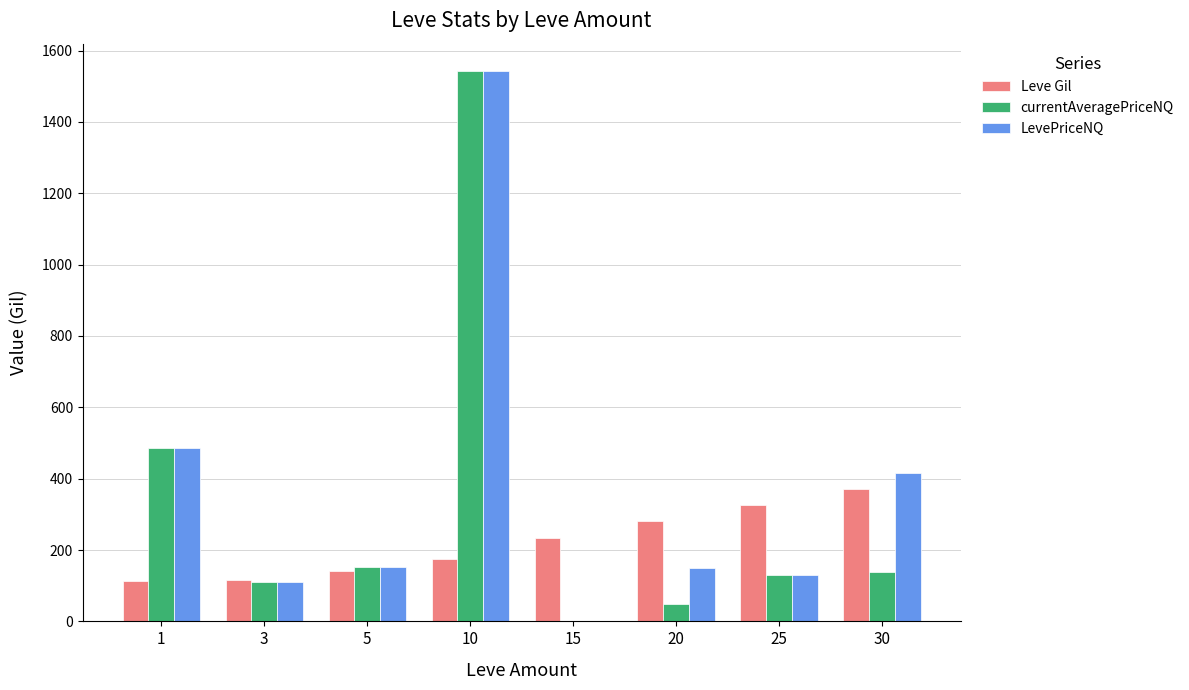

True or false: Leve Gil has a value of 326.0 at 25.

True